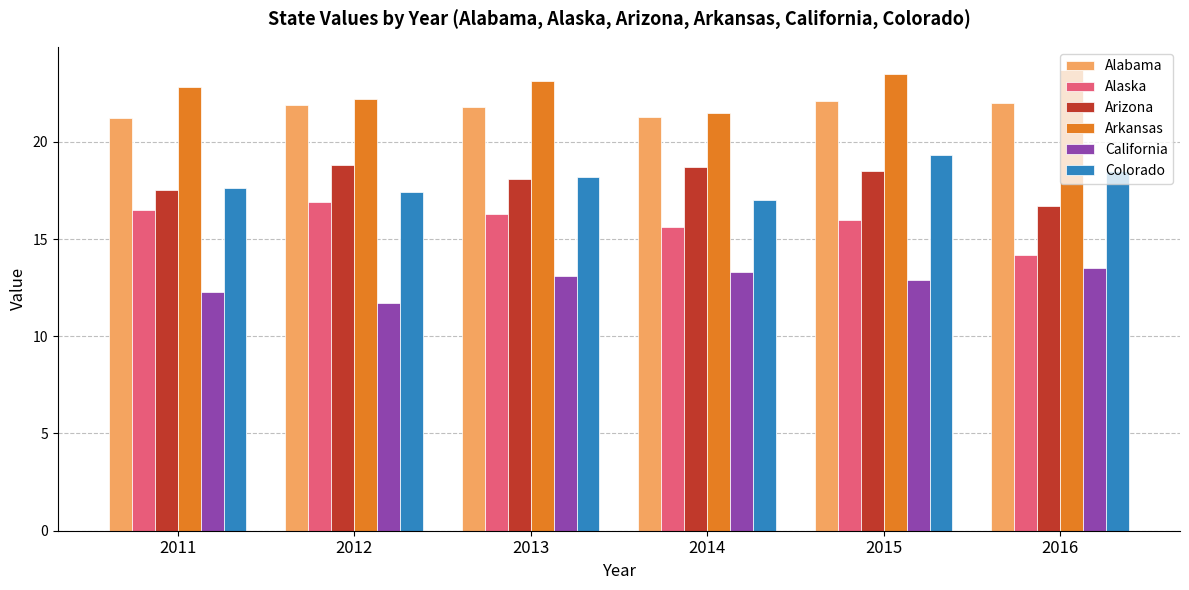

What is the highest value of the Colorado series?

19.3